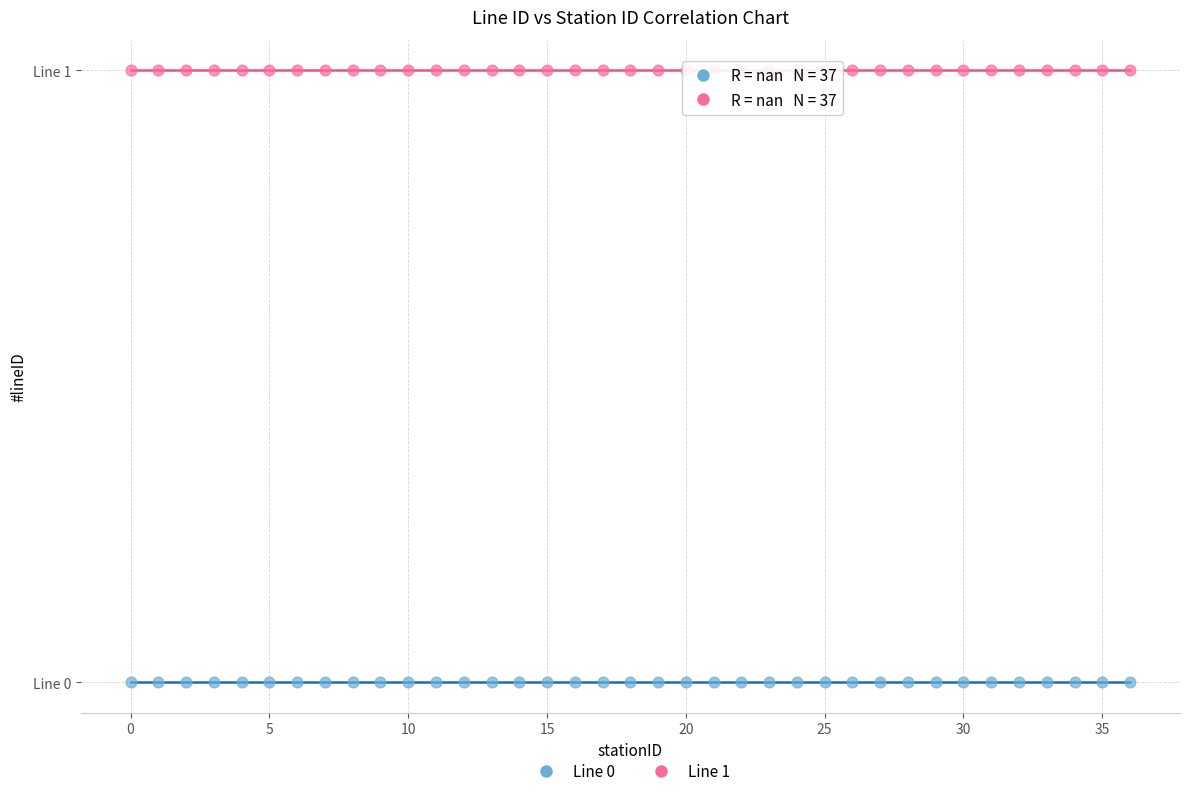

What are all the series names shown in the legend?

Line 0, Line 1